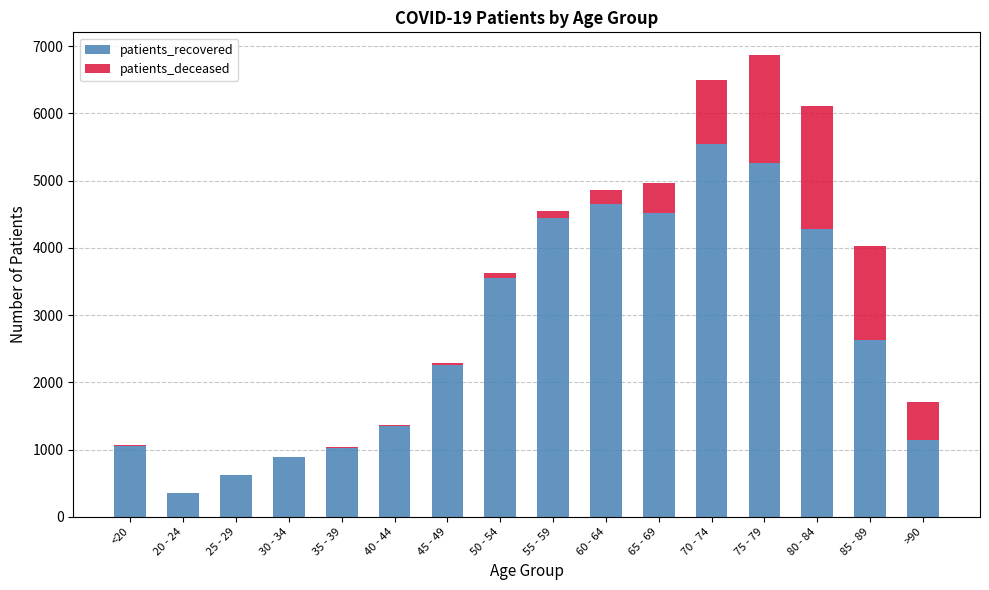

True or false: patients_recovered has a value of 884 at 30 - 34.

True